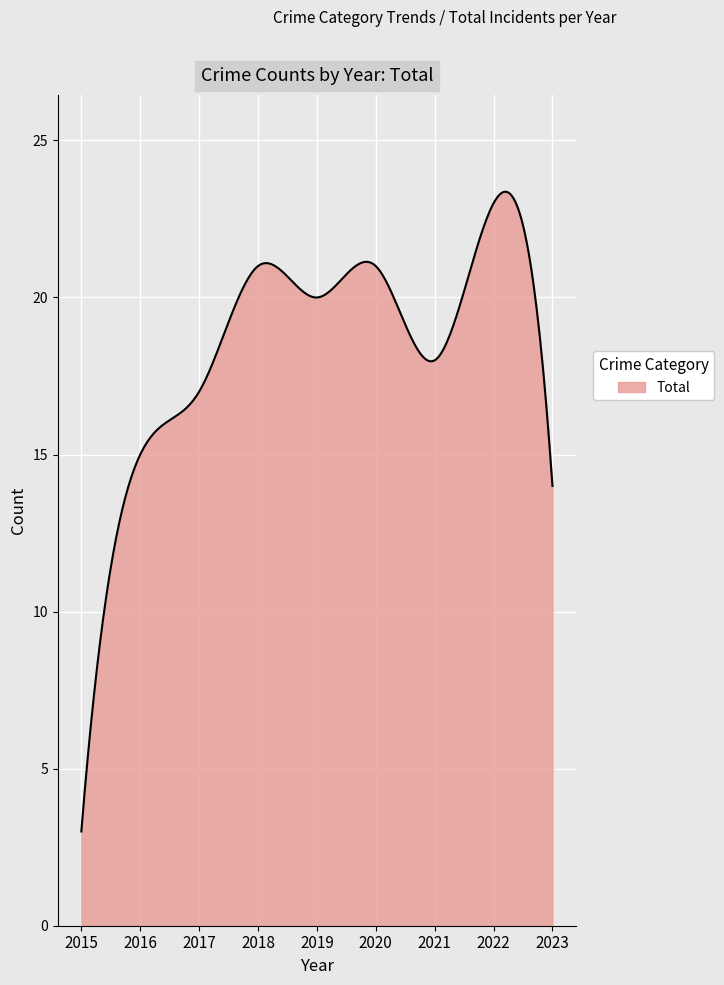

What is the smallest value displayed?

3.0